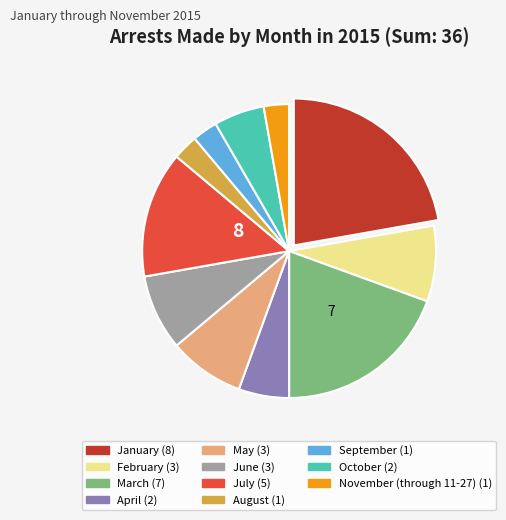

Is there a majority slice in this chart?

No